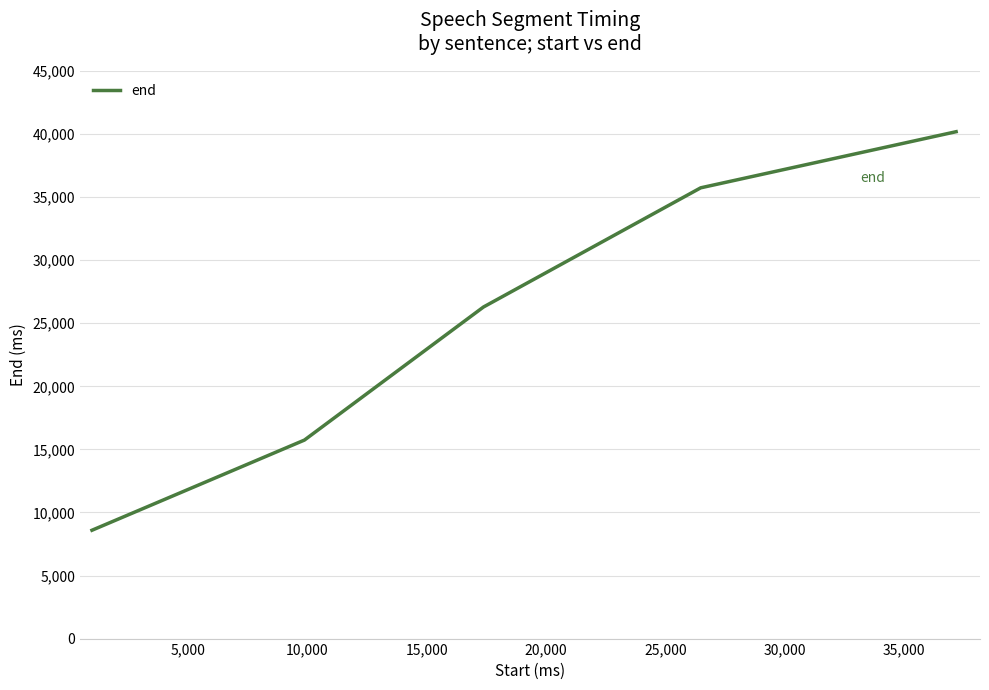

What is the sum of all values?

126550